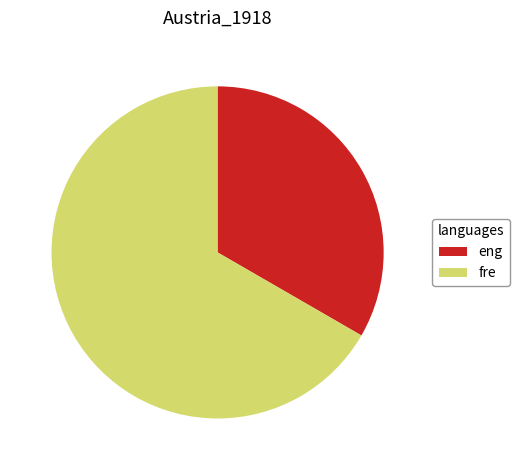

Count the number of slices in the pie.

2